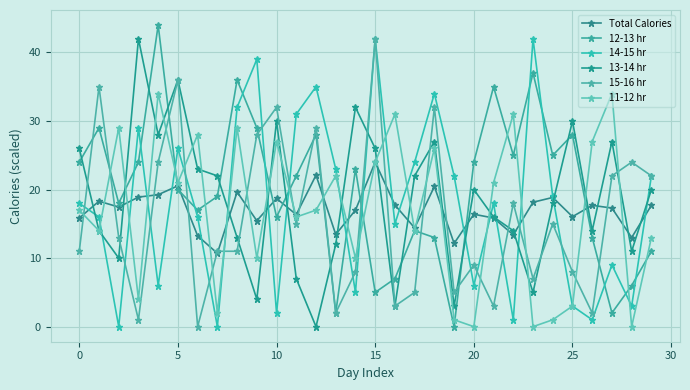

Count the number of categories in the chart.

30